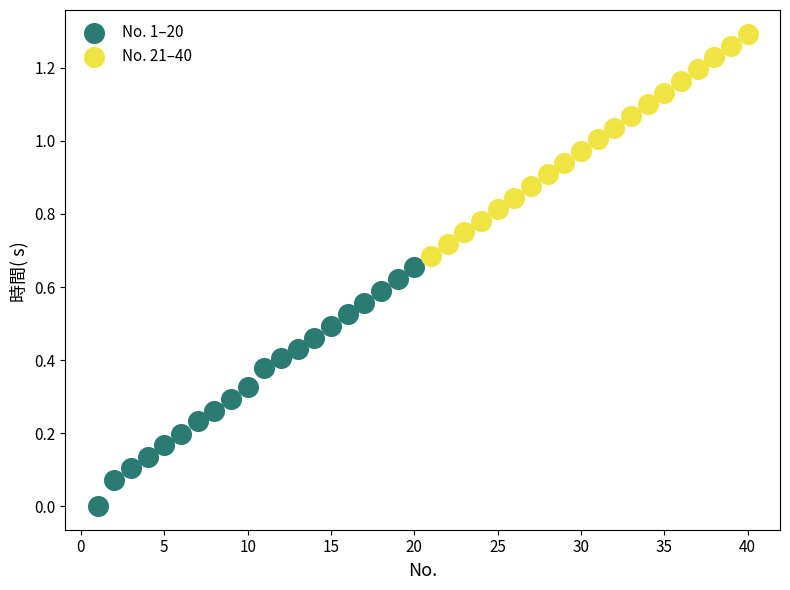

Which series contains the highest Y value?

No. 21–40